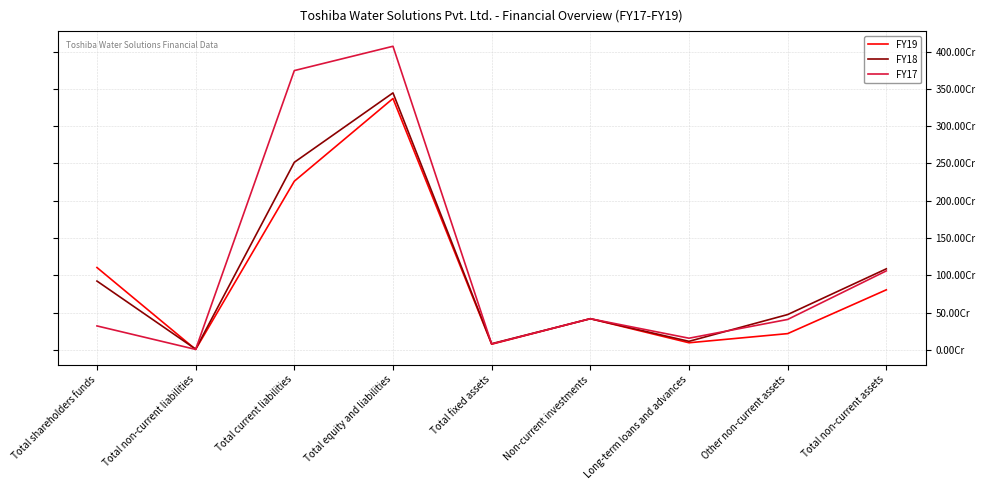

Reading left to right, extract all data points from this chart.

FY19: Total shareholders funds=1103410620	Total non-current liabilities=5550674	Total current liabilities=2260945100	Total equity and liabilities=3369906394	Total fixed assets=75462190	Non-current investments=417173201	Long-term loans and advances=94714422	Other non-current assets=217243759	Total non-current assets=804593572
FY18: Total shareholders funds=921883143	Total non-current liabilities=8981823	Total current liabilities=2514378874	Total equity and liabilities=3445243840	Total fixed assets=81939359	Non-current investments=417173201	Long-term loans and advances=113929138	Other non-current assets=472811378	Total non-current assets=1085853076
FY17: Total shareholders funds=320463726	Total non-current liabilities=5596495	Total current liabilities=3744375879	Total equity and liabilities=4070436100	Total fixed assets=78503680	Non-current investments=417173201	Long-term loans and advances=155696387	Other non-current assets=407182355	Total non-current assets=1058555623